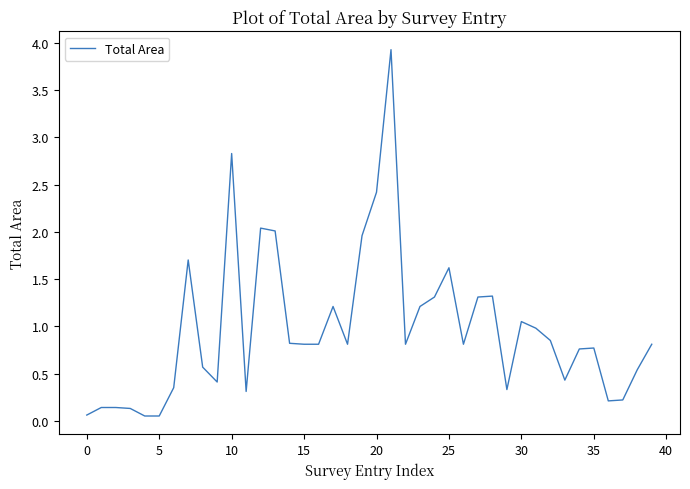

What is the maximum value shown in the chart?

3.9